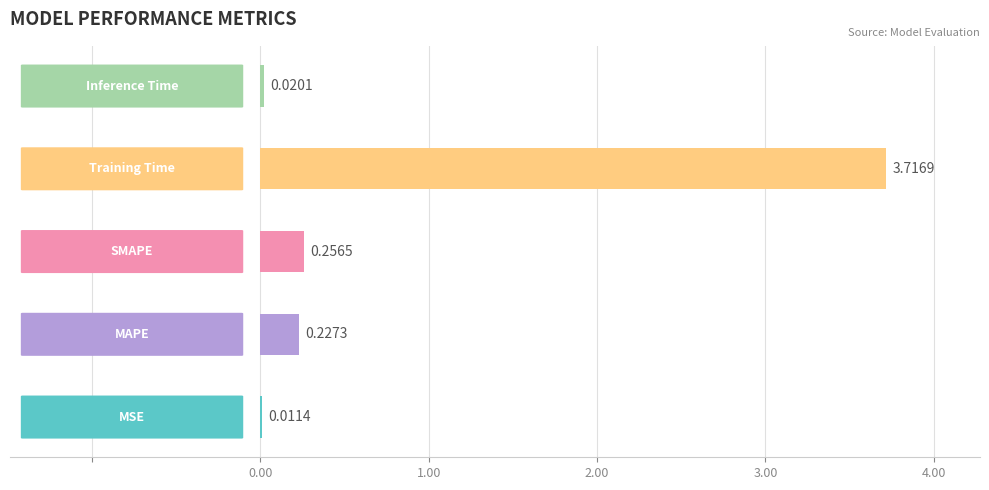

Reading left to right, extract all data points from this chart.

MSE=0.0	MAPE=0.2	SMAPE=0.3	Training Time=3.7	Inference Time=0.0